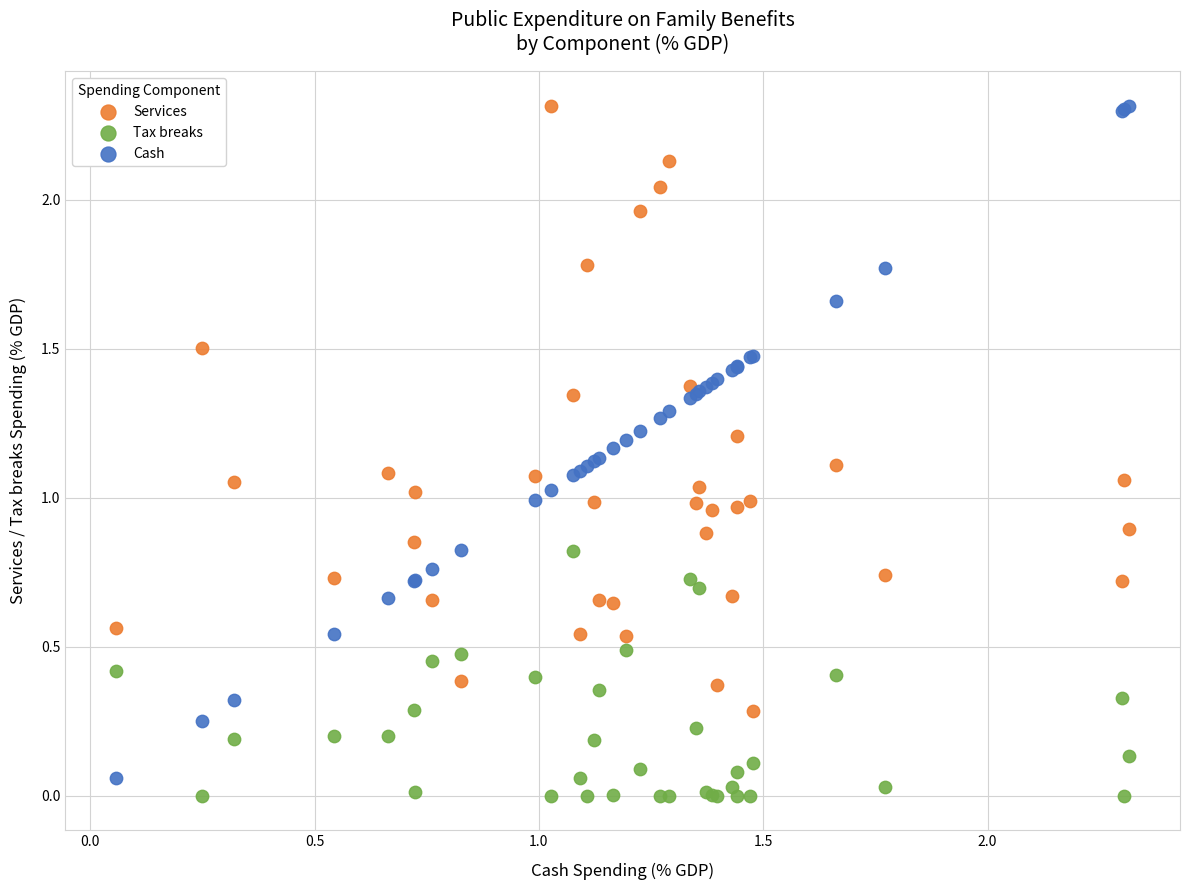

Which series has the largest Y range (max minus min)?

Cash